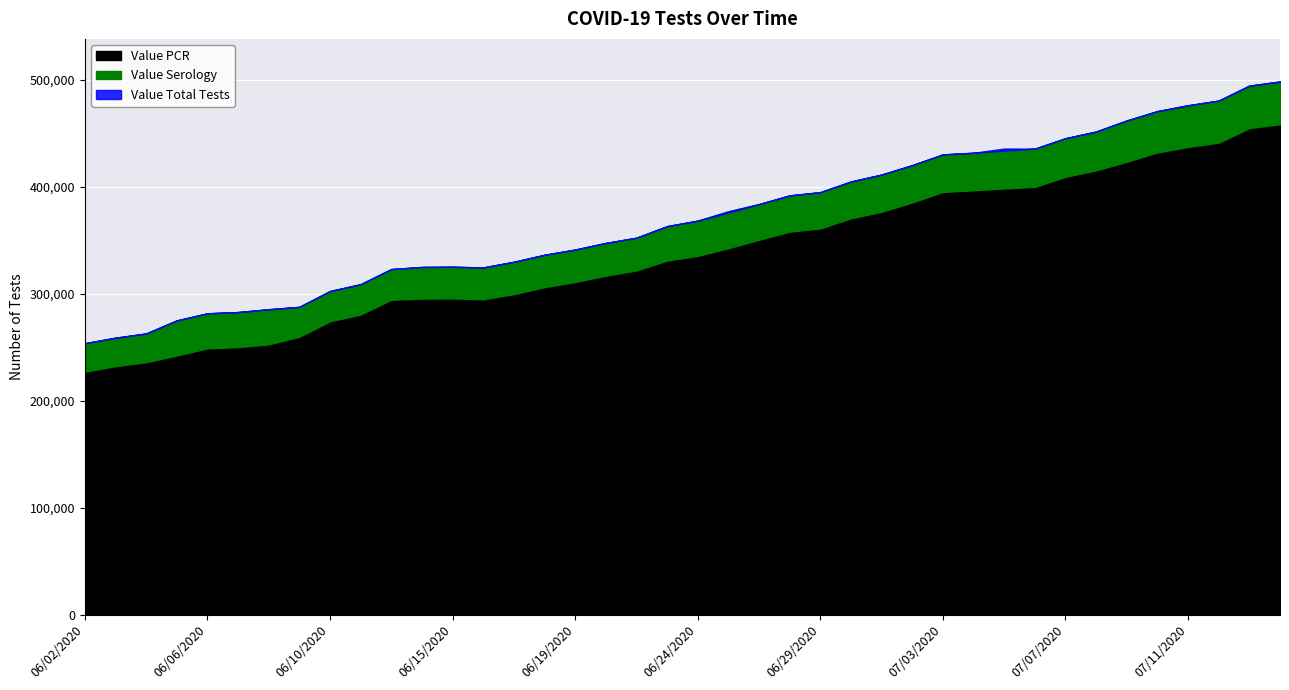

What position from the right is 07/05/2020?

10